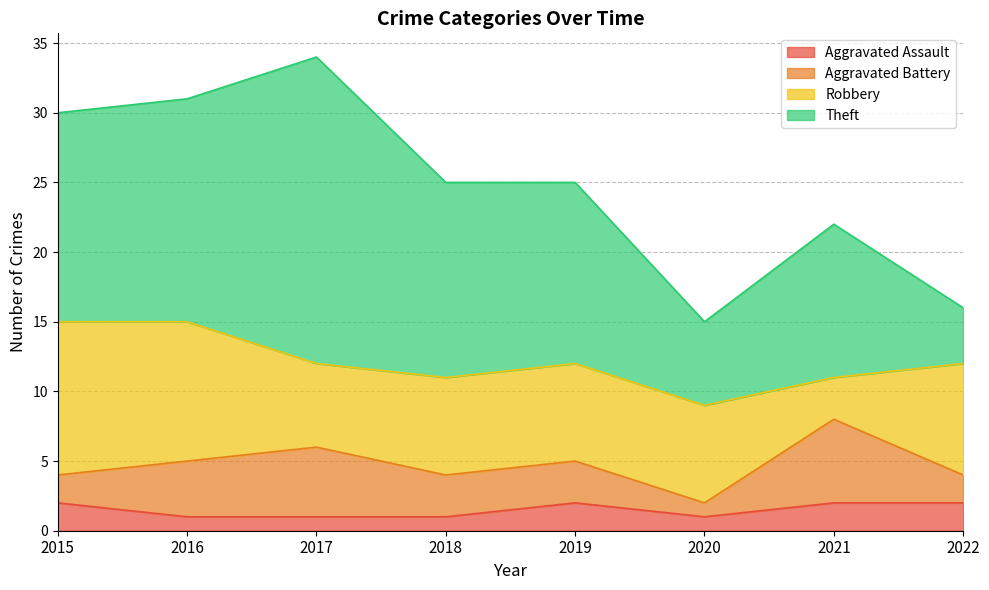

Reading left to right, what are all the values shown in this chart?

Aggravated Assault: 2015=2	2016=1	2017=1	2018=1	2019=2	2020=1	2021=2	2022=2
Aggravated Battery: 2015=2	2016=4	2017=5	2018=3	2019=3	2020=1	2021=6	2022=2
Robbery: 2015=11	2016=10	2017=6	2018=7	2019=7	2020=7	2021=3	2022=8
Theft: 2015=15	2016=16	2017=22	2018=14	2019=13	2020=6	2021=11	2022=4